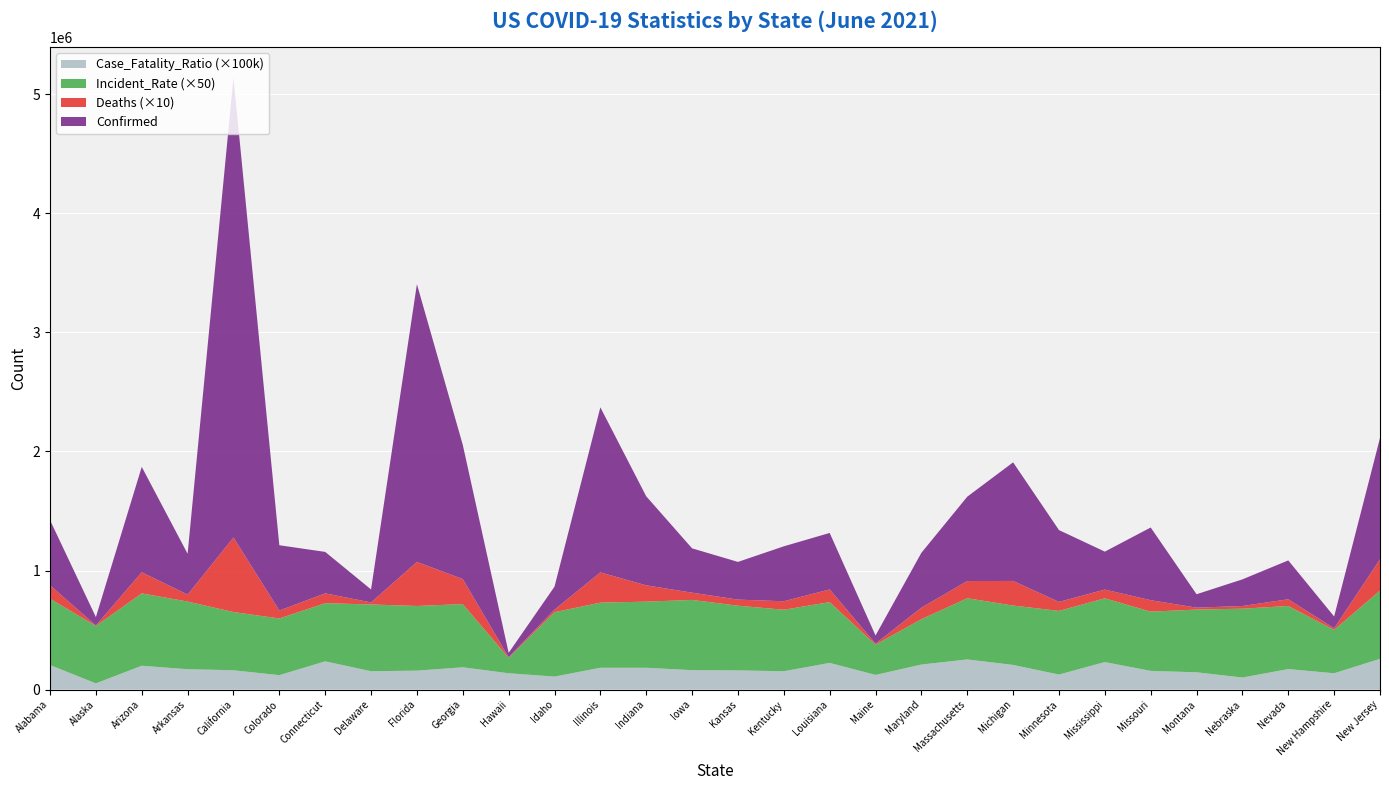

Reading left to right, transcribe all the data shown in this chart.

Confirmed: 546845.0	70588.0	885042.0	342927.0	3863886.0	548488.0	348262.0	109225.0	2332867.0	1127200.0	36731.0	193295.0	1386262.0	747799.0	372248.0	316657.0	461446.0	474653.0	68386.0	460863.0	708459.0	996065.0	603144.0	318685.0	610677.0	112591.0	223714.0	326583.0	98996.0	1018491.0
Deaths: 11249.0	369.0	17715.0	5854.0	62616.0	6651.0	8257.0	1677.0	36985.0	21049.0	505.0	2116.0	25413.0	13708.0	6084.0	5104.0	7121.0	10631.0	843.0	9658.0	14443.0	20667.0	7570.0	7347.0	9608.0	1636.0	2256.0	5617.0	1357.0	26316.0
Incident_Rate: 11152.9	9649.2	12159.3	11363.5	9780.0	9524.5	9768.1	11216.8	10861.8	10616.5	2594.2	10816.3	10939.7	11107.8	11798.4	10869.3	10328.5	10210.2	5087.4	7623.0	10278.7	9973.8	10694.7	10708.0	9950.0	10534.5	11565.0	10602.8	7280.7	11466.7
Case_Fatality_Ratio: 2.1	0.5	2.0	1.7	1.6	1.2	2.4	1.5	1.6	1.9	1.4	1.1	1.8	1.8	1.6	1.6	1.5	2.2	1.2	2.1	2.5	2.1	1.3	2.3	1.6	1.4	1.0	1.7	1.4	2.6